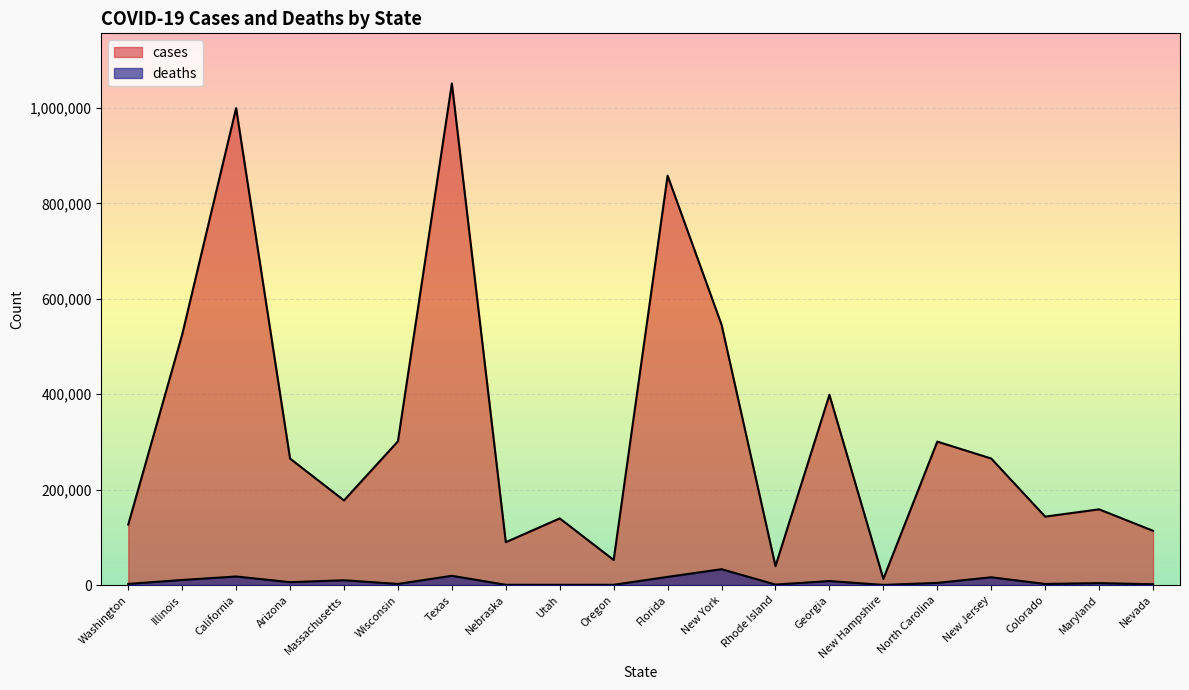

How many series are shown in this chart?

2